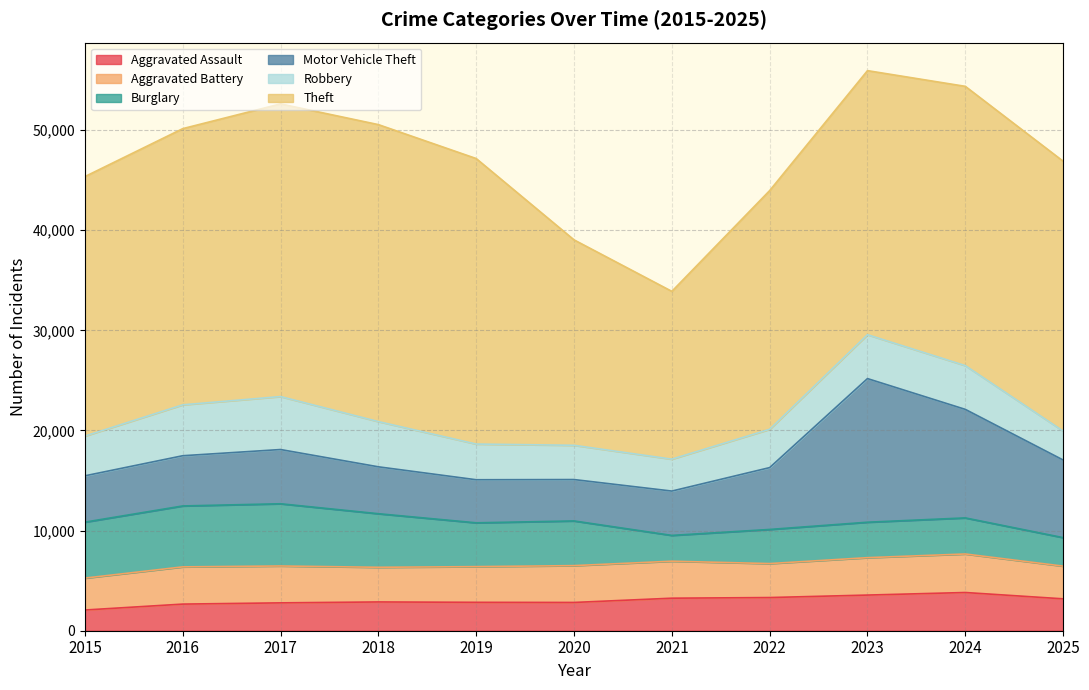

Which series has the largest total across all categories?

Theft